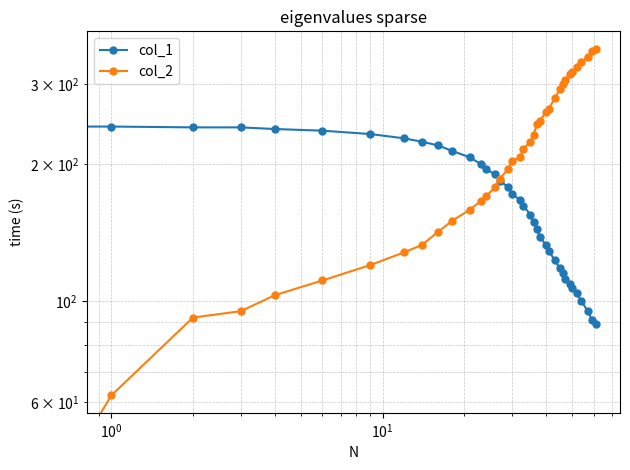

What is the value of the col_1 point at the 35th from the left?

95